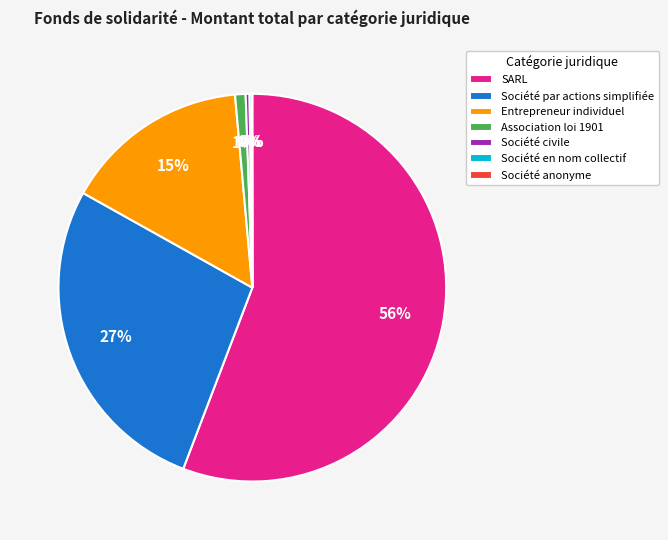

Which has a higher value, Société par actions simplifiée or Entrepreneur individuel?

Société par actions simplifiée